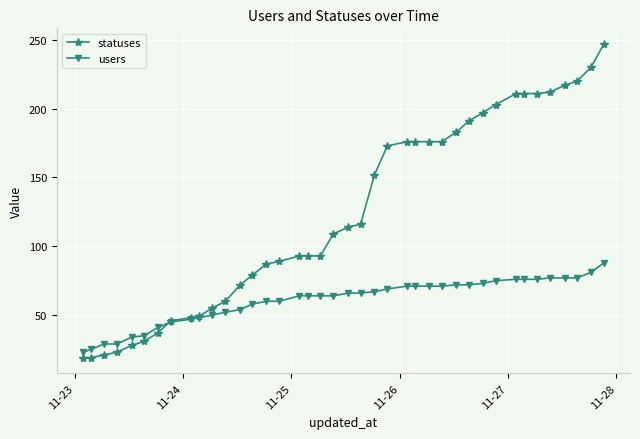

What is the value of the users point at the 6th from the left?

35